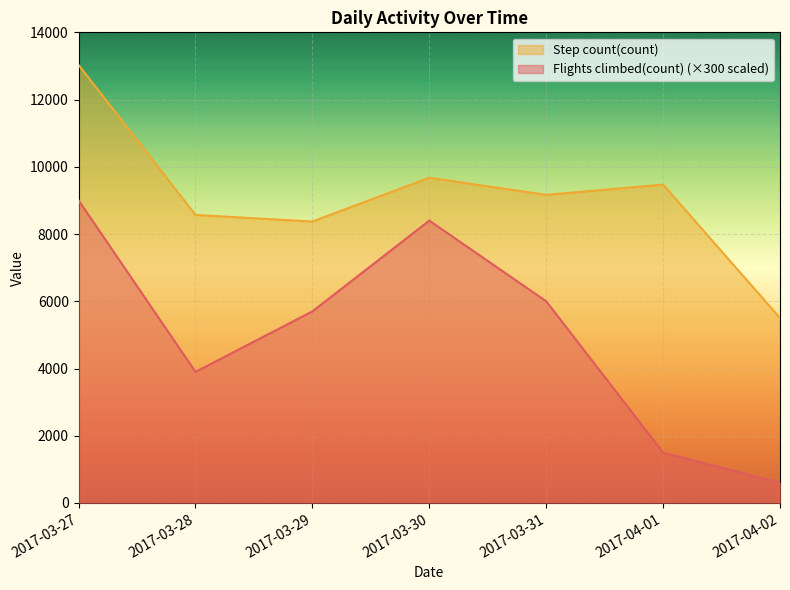

Which category has the highest value across all series?

2017-03-27